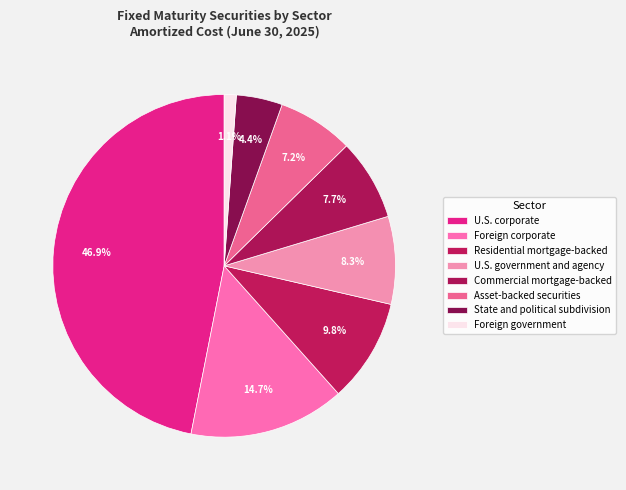

Does U.S. government and agency account for over 50% of the chart?

No